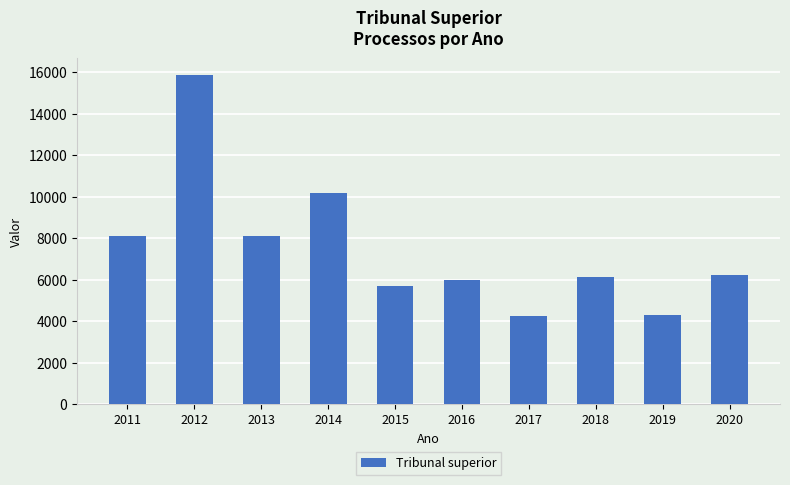

Does the chart contain stacked bars?

No